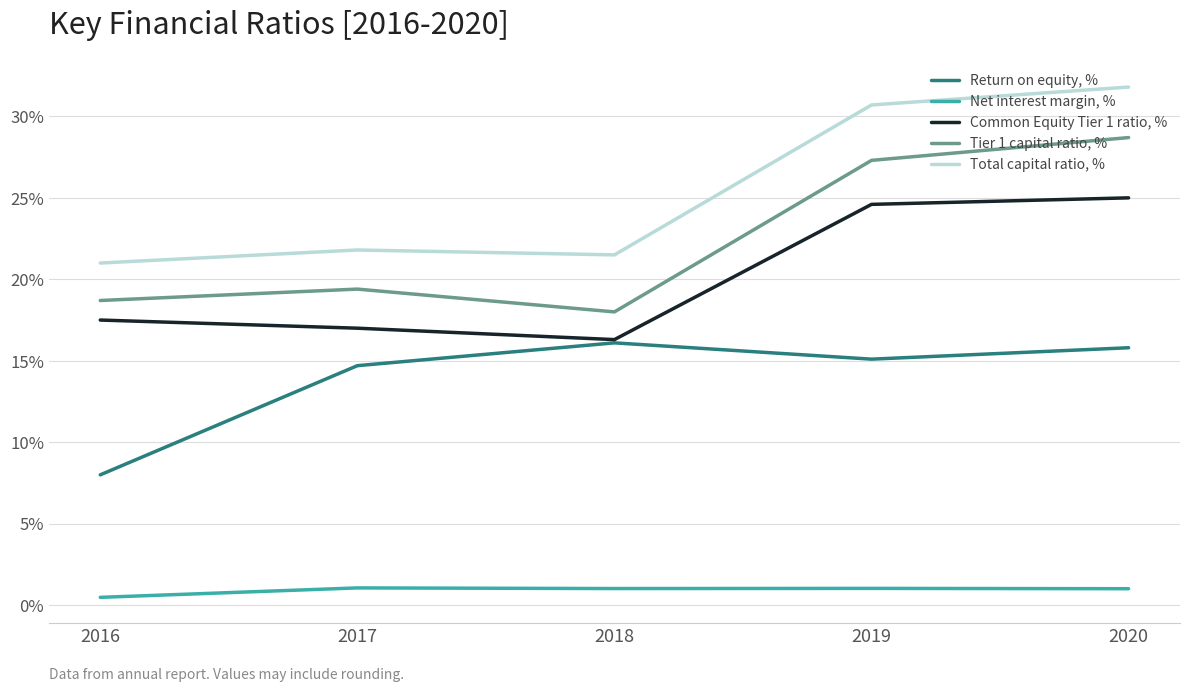

At how many categories does at least one series exceed 29?

2